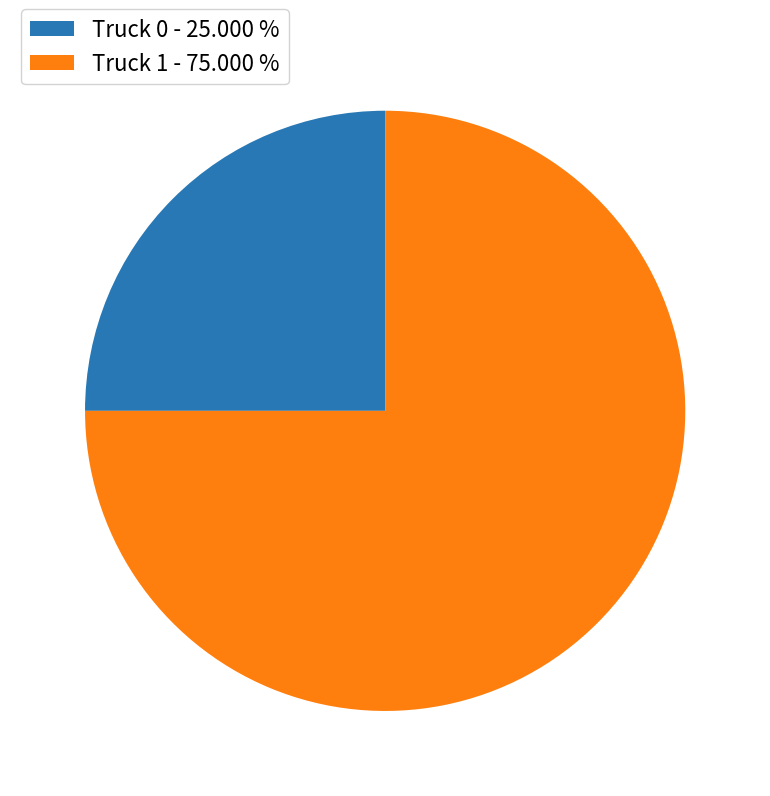

Do Truck 0 - 25.000 % and Truck 1 - 75.000 % together represent more than half of the pie?

Yes